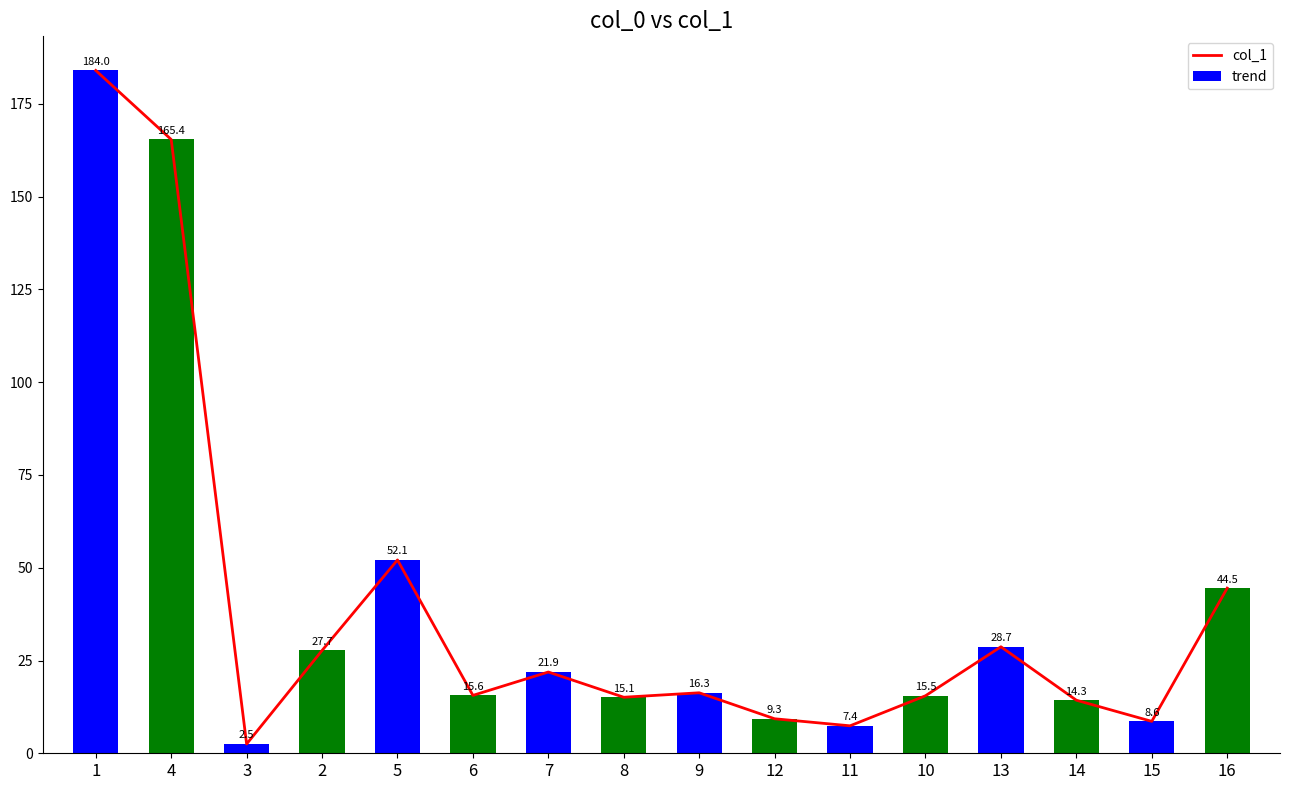

What is the sum of all values?

628.9